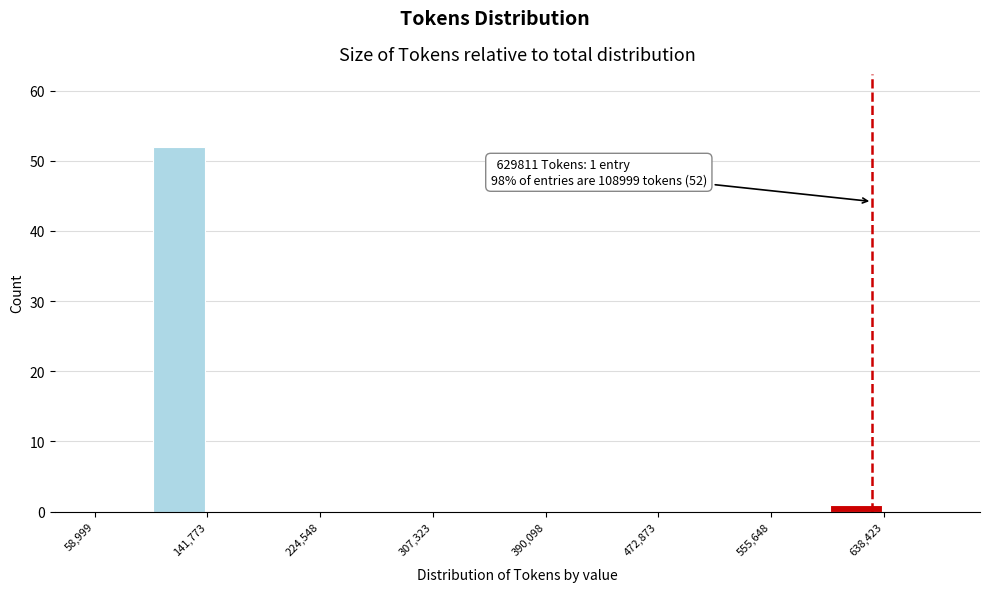

Over which range of the x-axis is the bar tallest?

100000 to 140000